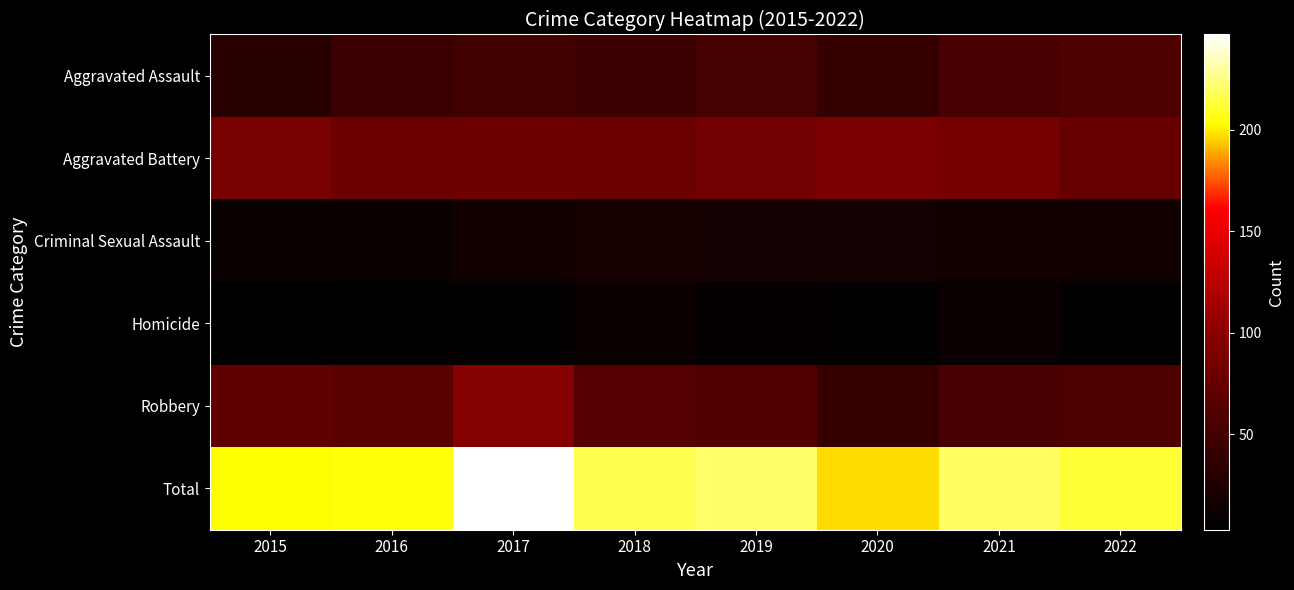

Which series has the largest total across all categories?

Total